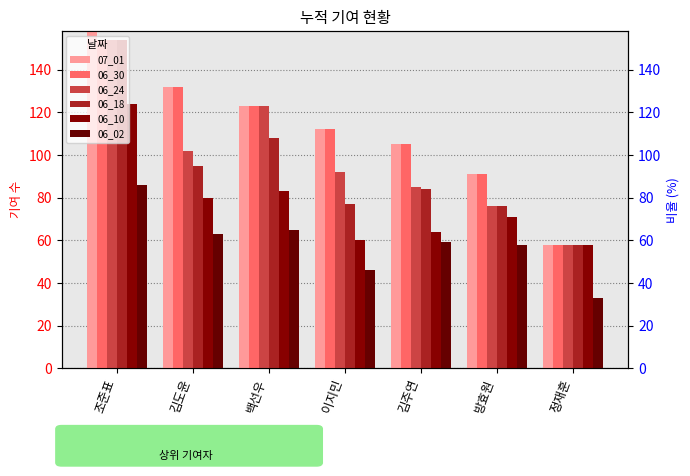

What is the approximate value of 06_24 at 이지민, to the nearest 10?

90